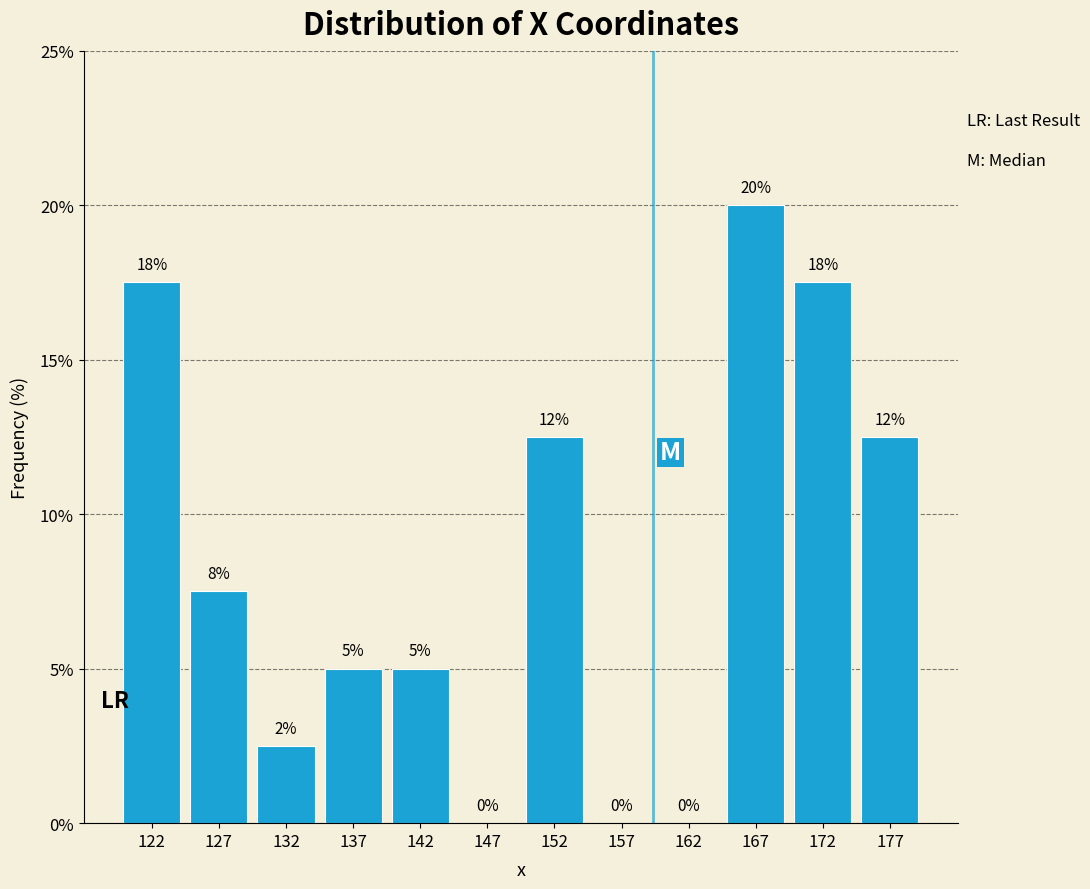

Which range on the x-axis has the tallest bar?

165 to 170